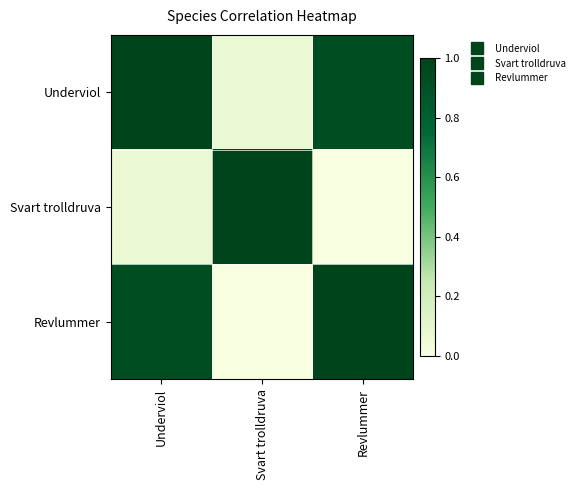

Reading left to right, extract all data points from this chart.

Underviol: Underviol=1.0	Svart trolldruva=0.1	Revlummer=0.9
Svart trolldruva: Underviol=0.1	Svart trolldruva=1.0	Revlummer=0.0
Revlummer: Underviol=0.9	Svart trolldruva=0.0	Revlummer=1.0